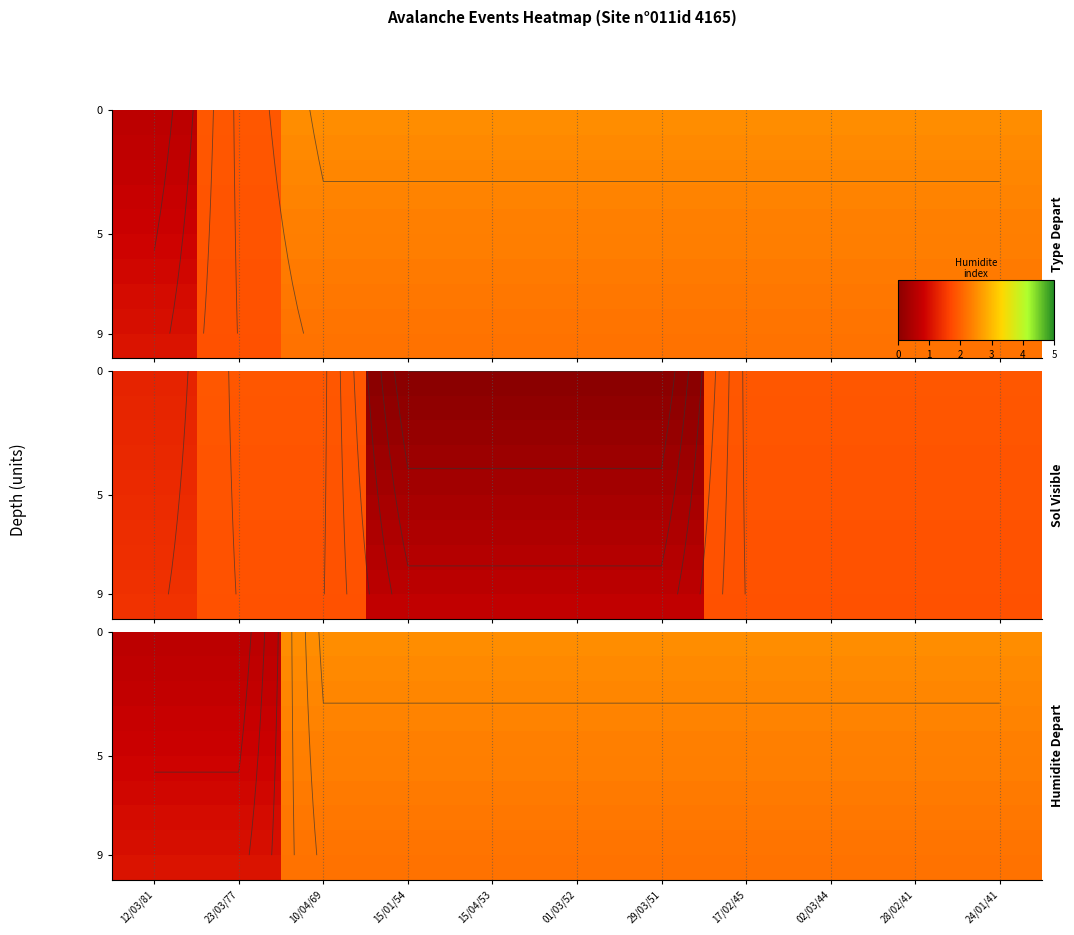

Count the number of categories in the chart.

11